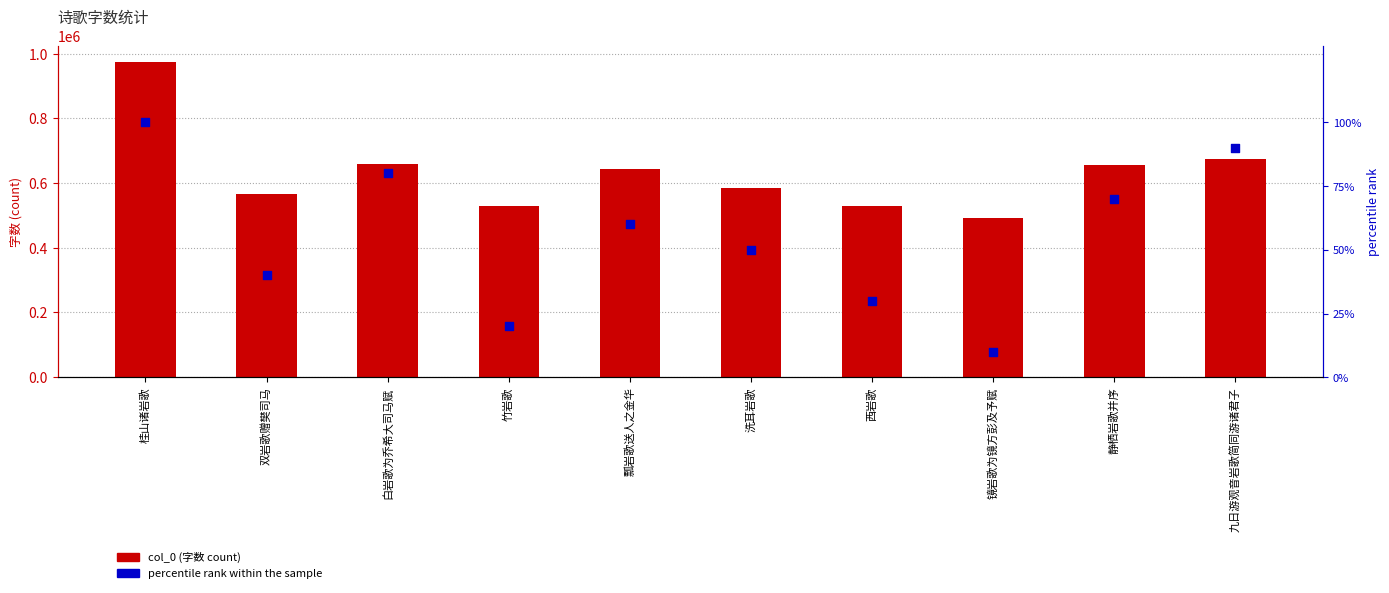

Which series has the largest Y range (max minus min)?

col_0